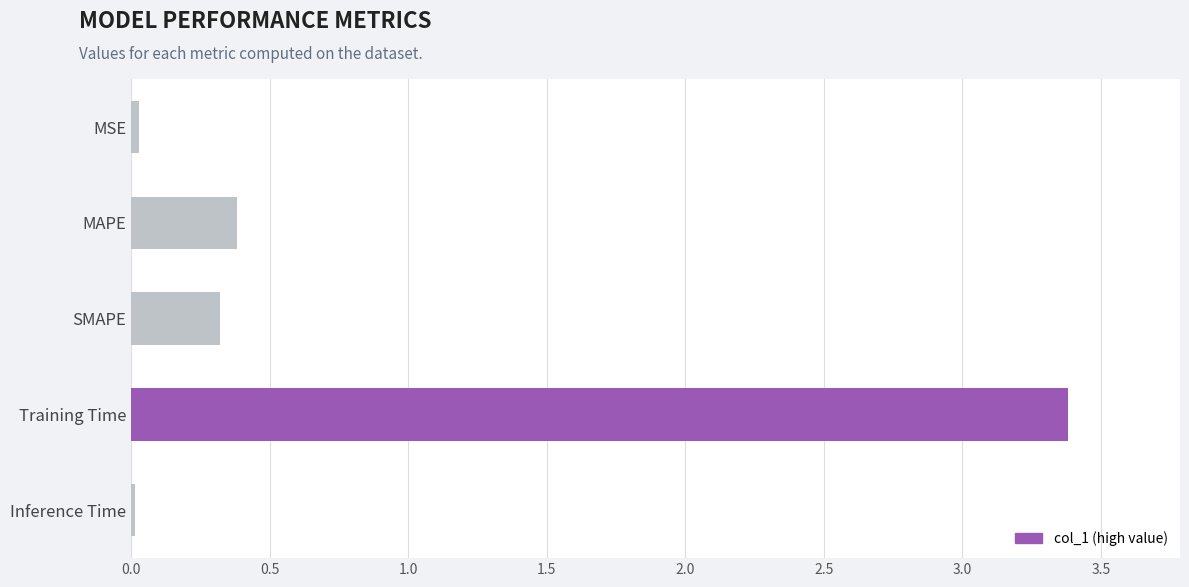

The value at Training Time is 3.4. True or false?

True